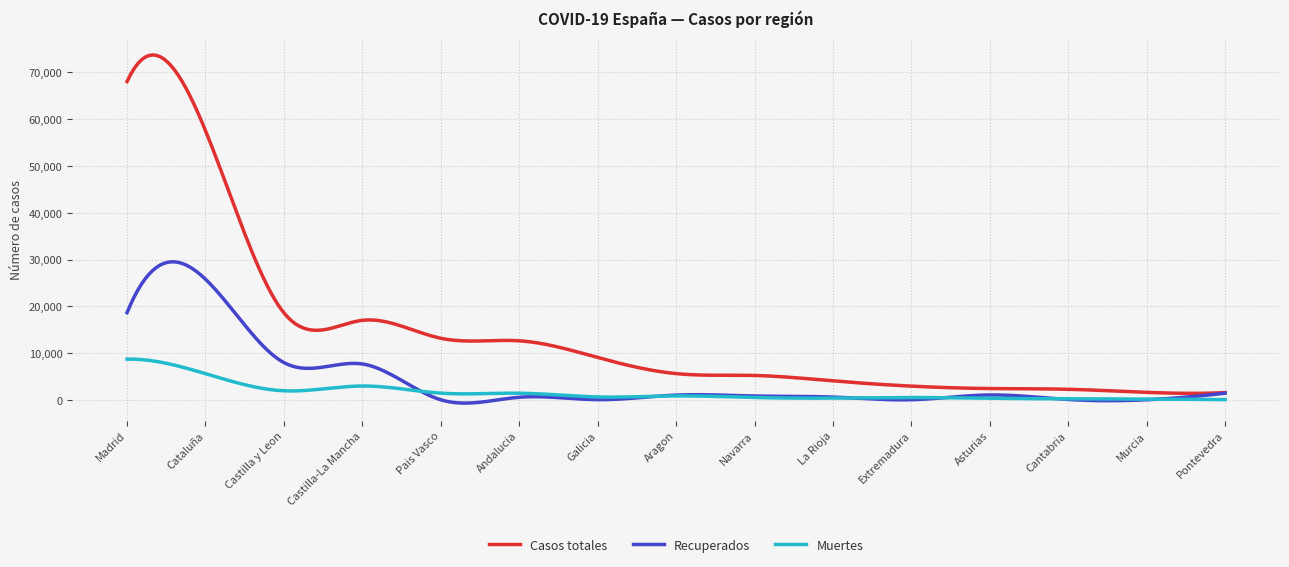

What is the maximum value for Muertes?

8696.4